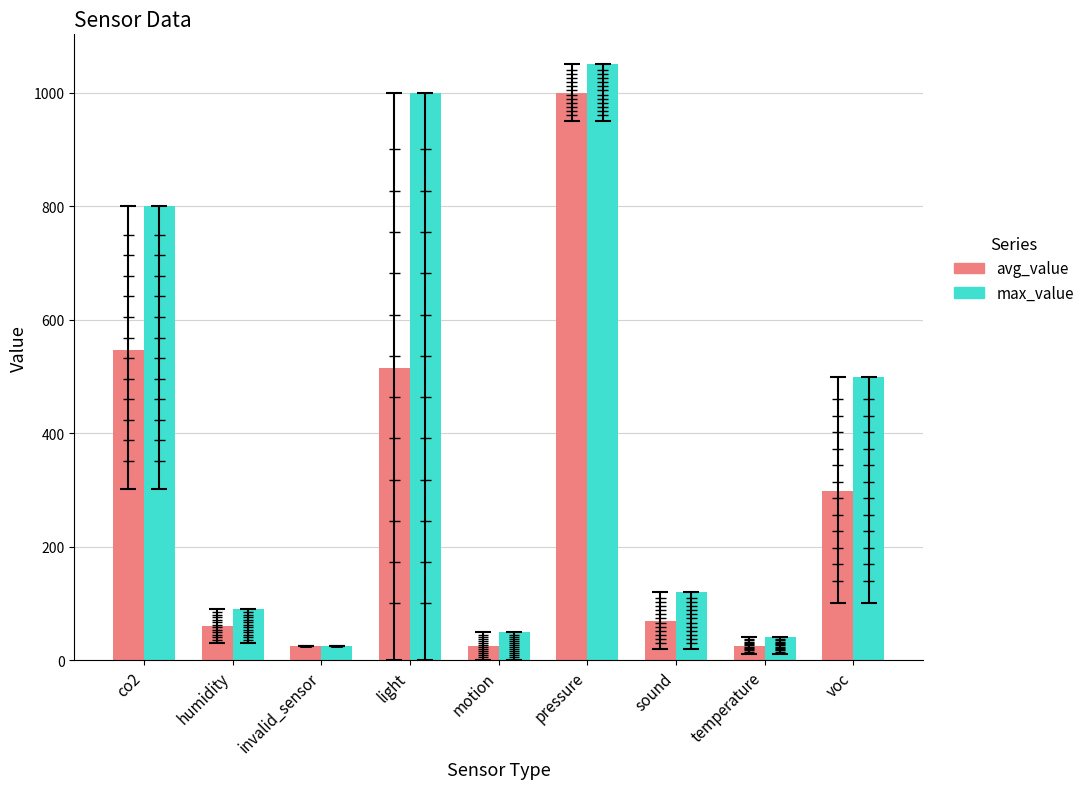

How many values in the max_value series exceed 119?

5